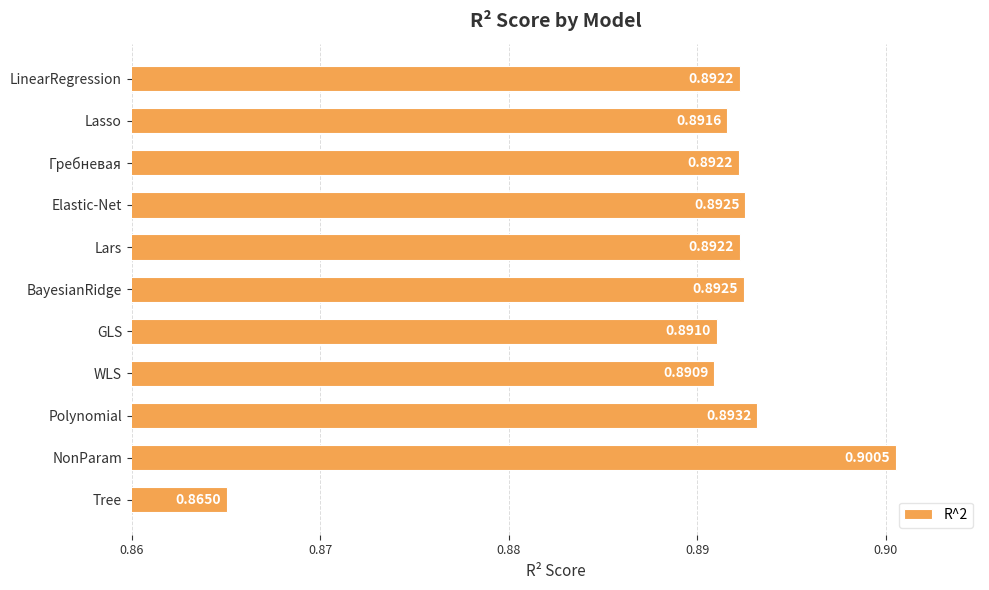

Which has a higher value, WLS or Elastic-Net?

Elastic-Net